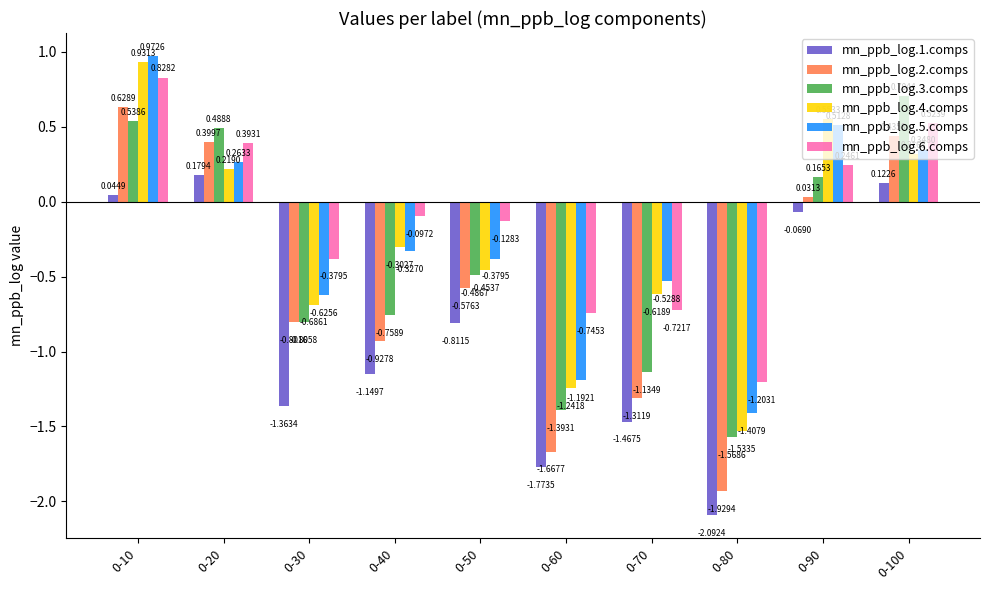

Which series has the largest range (max minus min)?

mn_ppb_log.2.comps